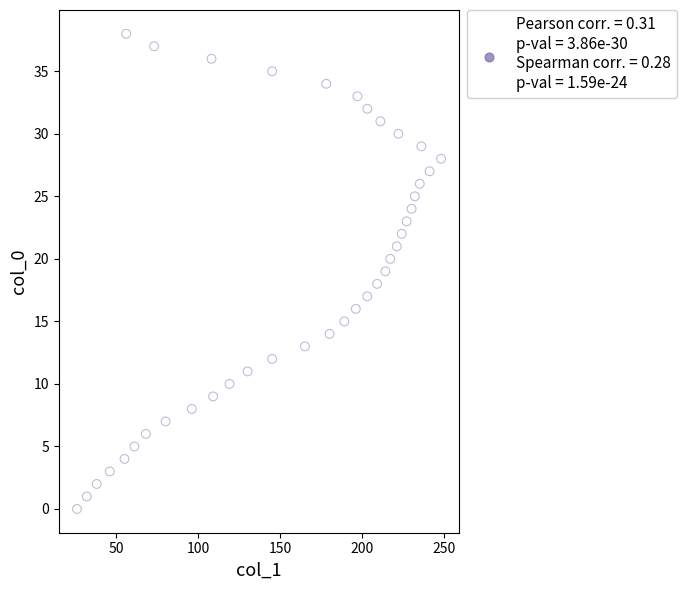

What is the range of Y values (max minus min)?

38